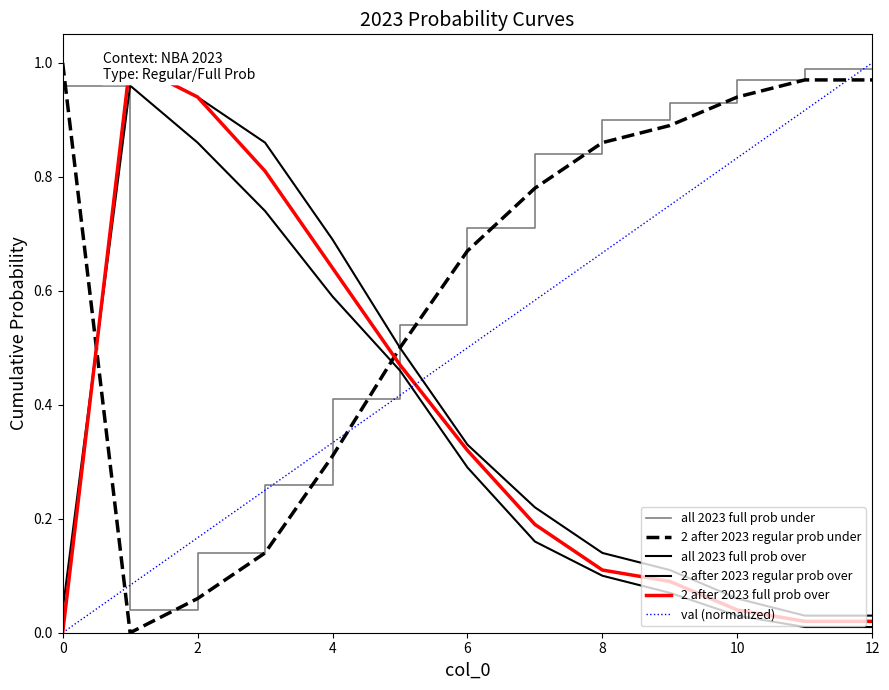

List the series in order of their peak value, lowest first.

all 2023 full prob over, all 2023 full prob under, 2 after 2023 regular prob under, 2 after 2023 regular prob over, 2 after 2023 full prob over, val (normalized)